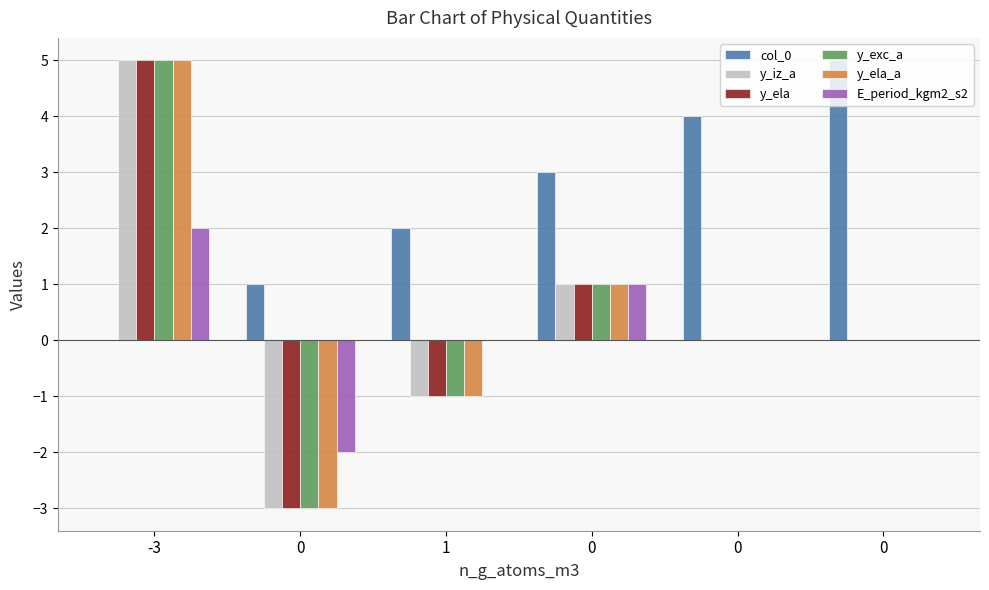

Is it true that E_period_kgm2_s2 equals 2 at 1?

False